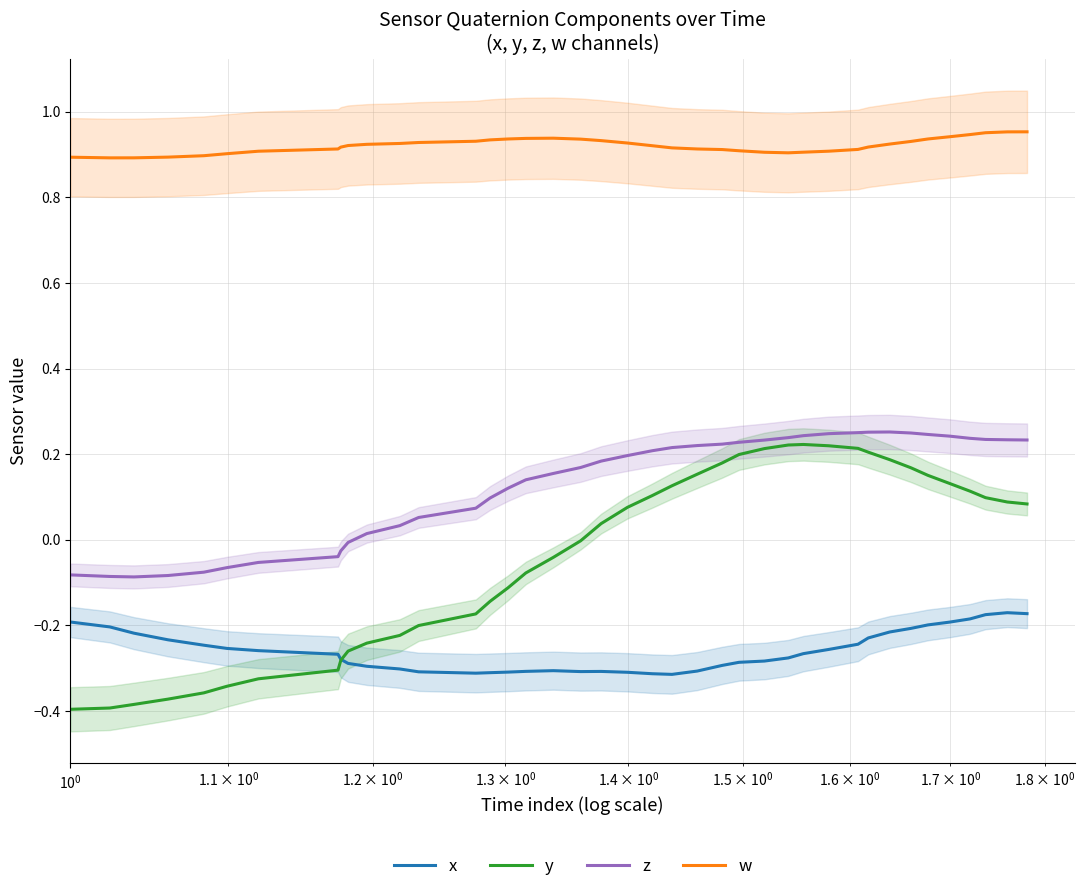

True or false: w and y cross at least once.

False